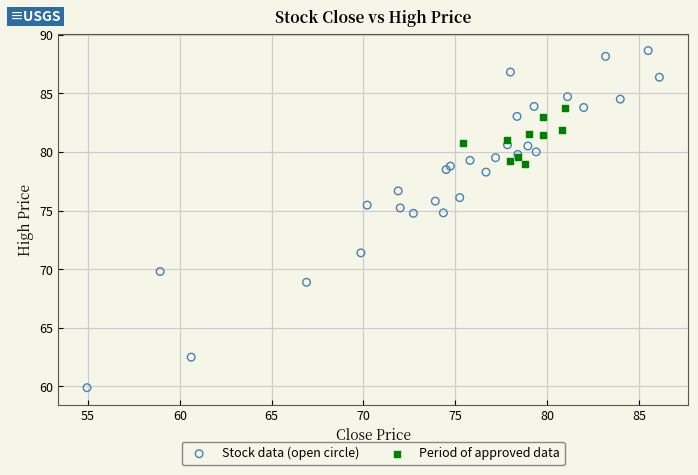

Which series has the widest spread of Y values?

Stock data (open circle)